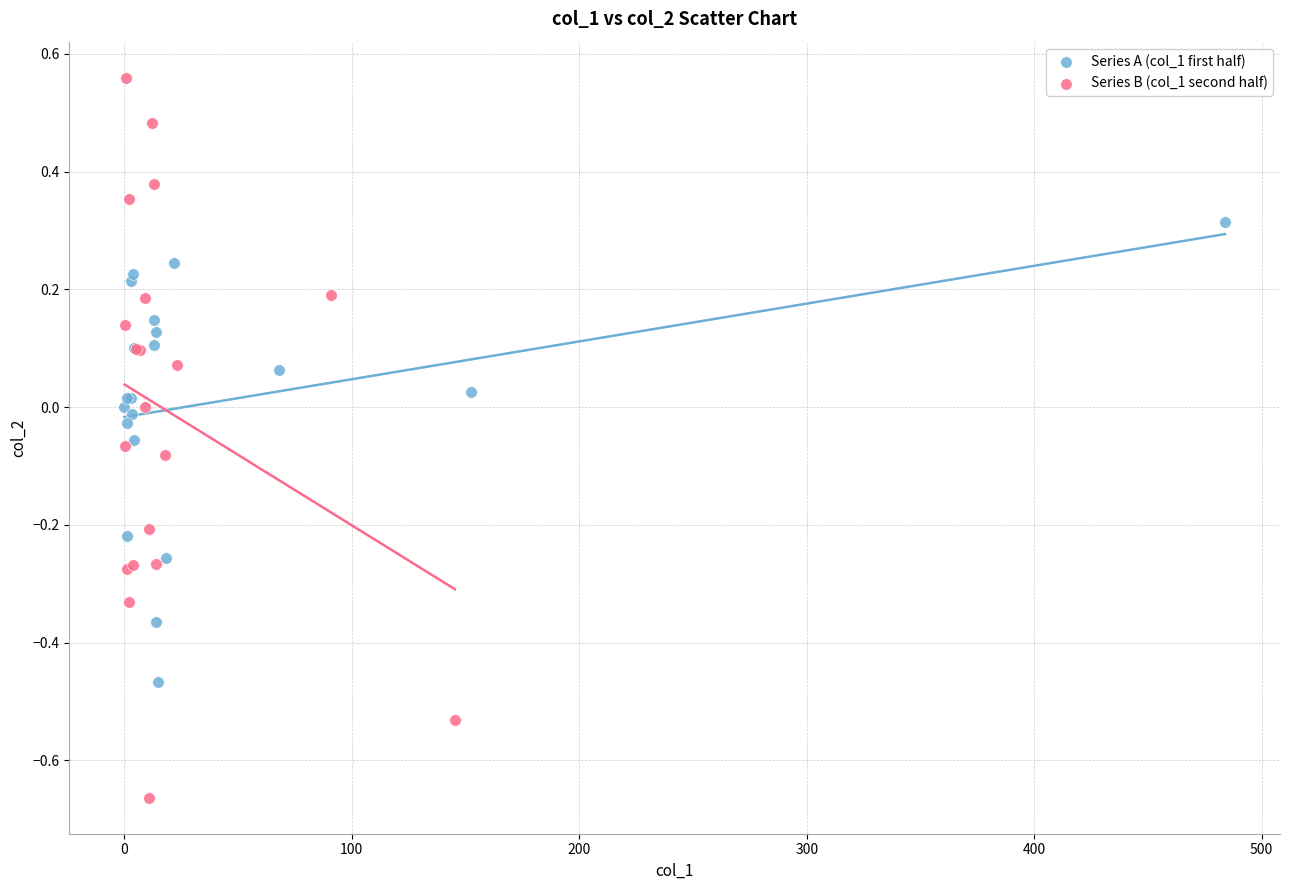

Which series contains the highest Y value?

Series B (col_1 second half)